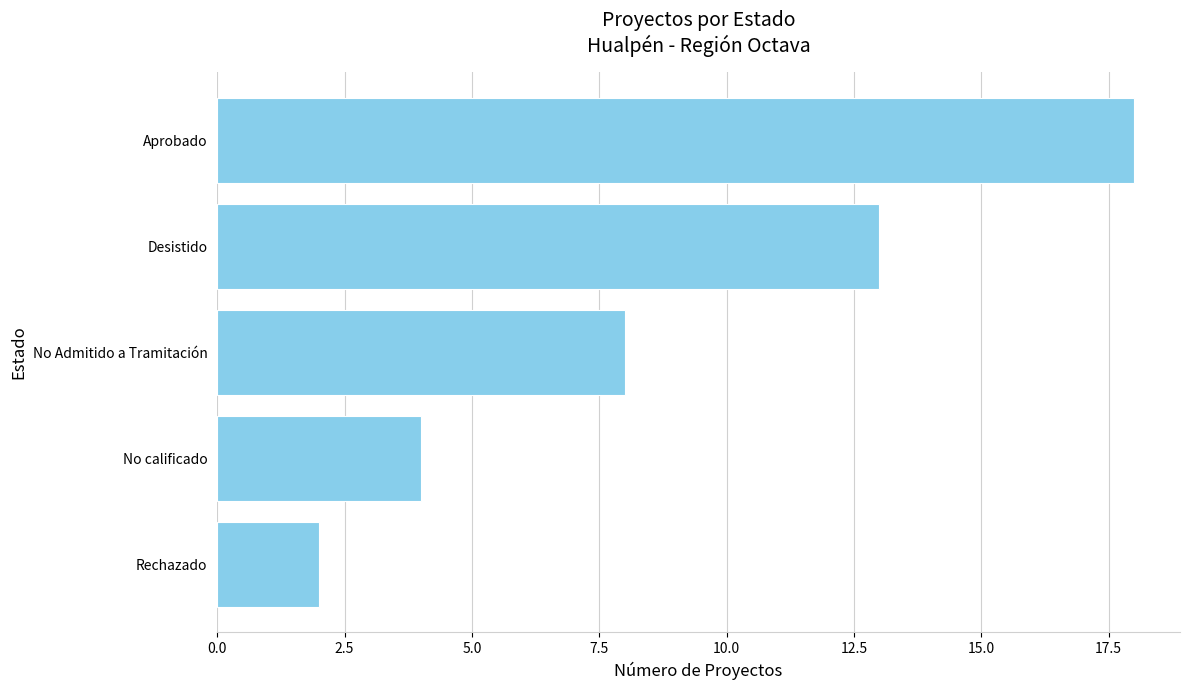

How many data points are less than 8?

2